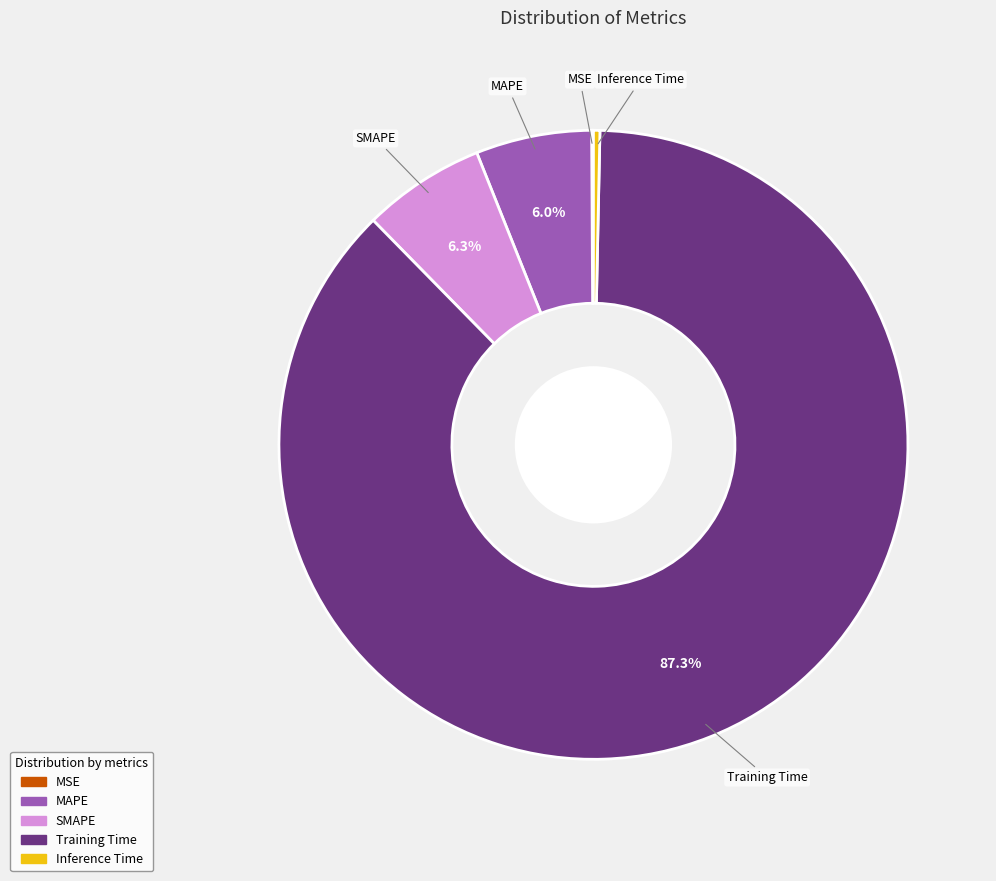

To the nearest percent, what portion does Training Time represent?

87%